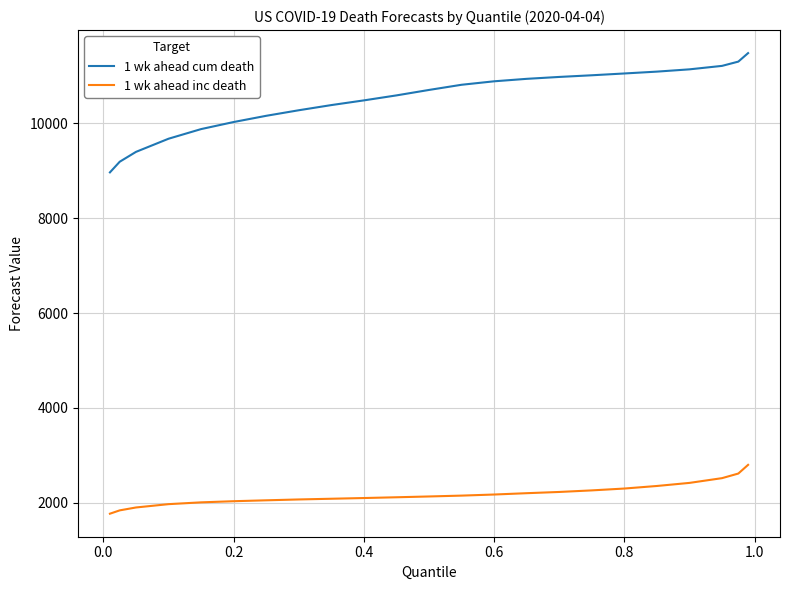

What is the minimum value for 1 wk ahead inc death?

1772